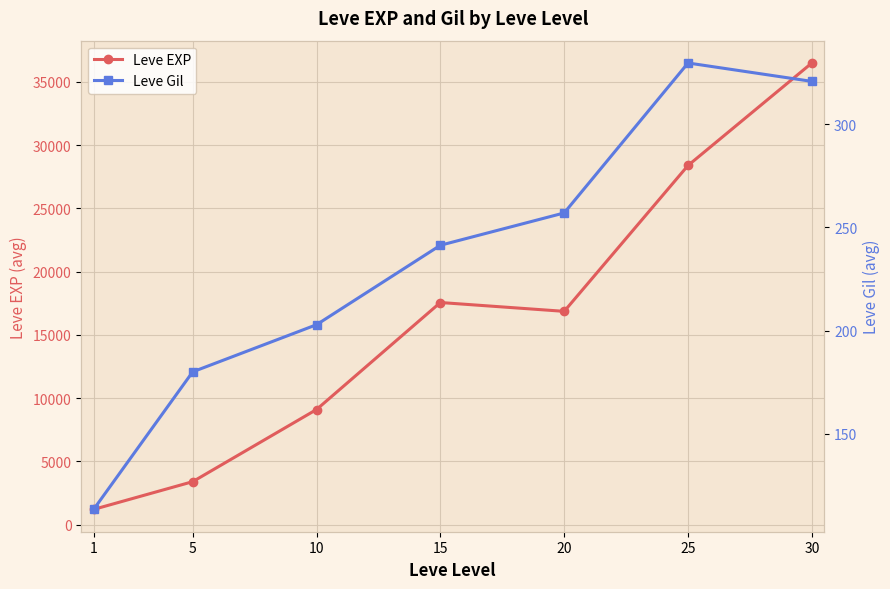

What is the minimum value for Leve Gil?

113.3